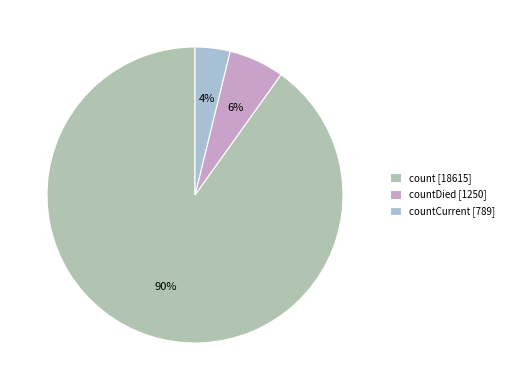

How many slices are in this pie chart?

3